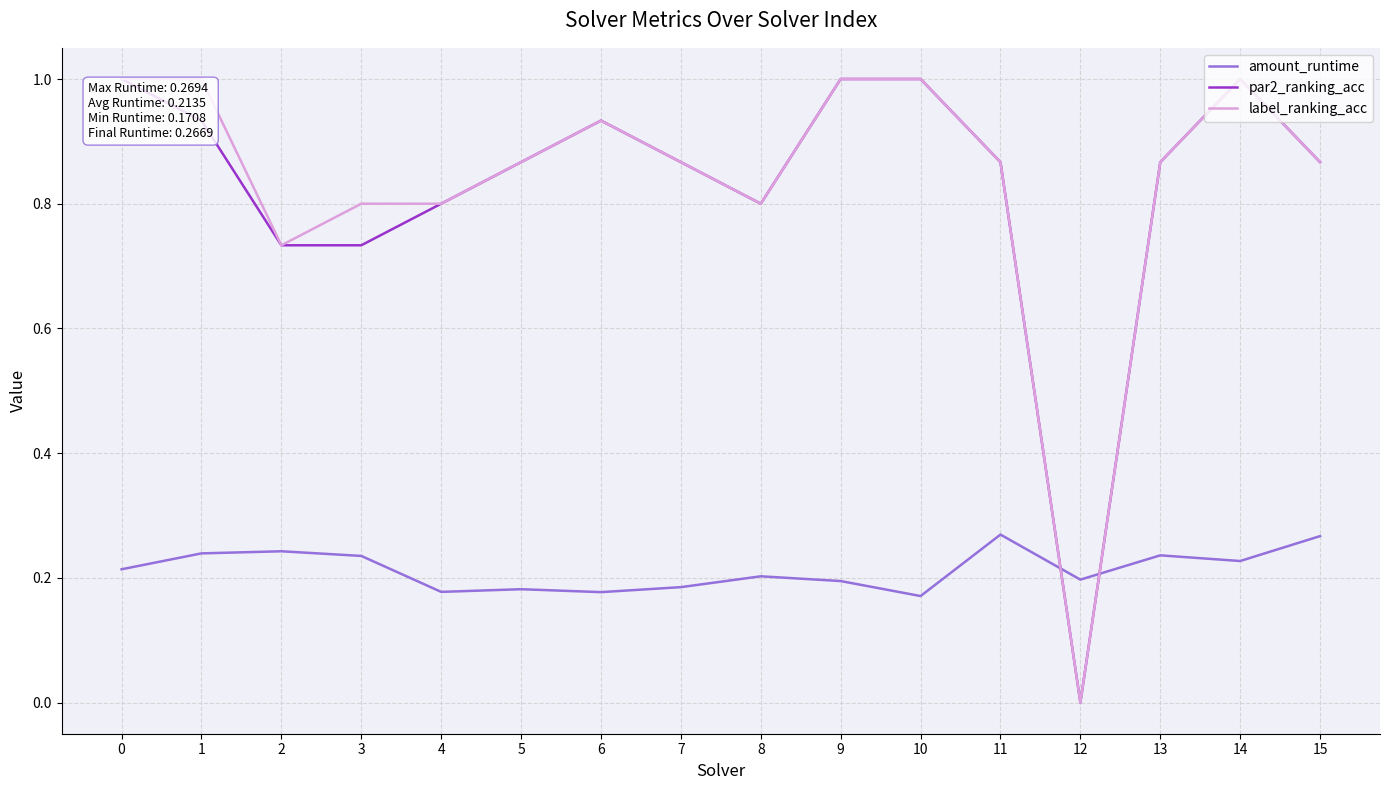

What is the spread (max minus min) of values at 4?

0.6